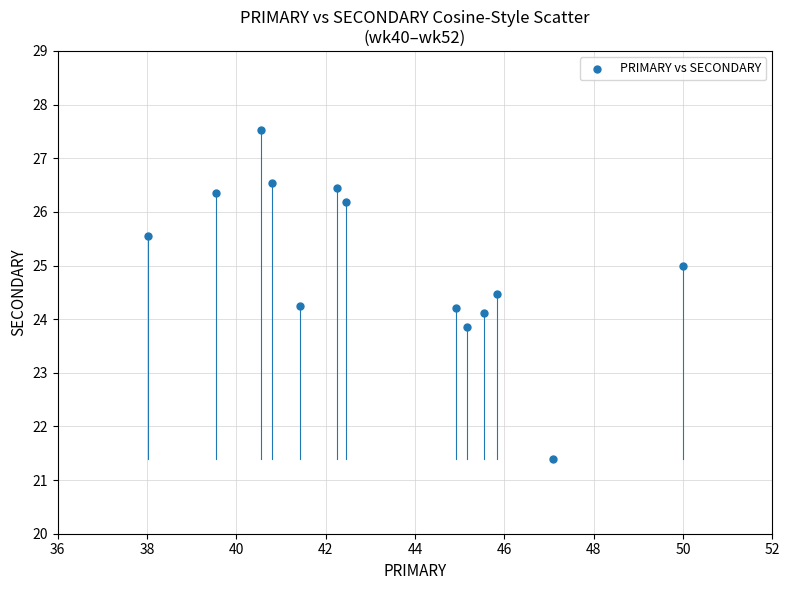

What is the range of X values (max minus min)?

12.0